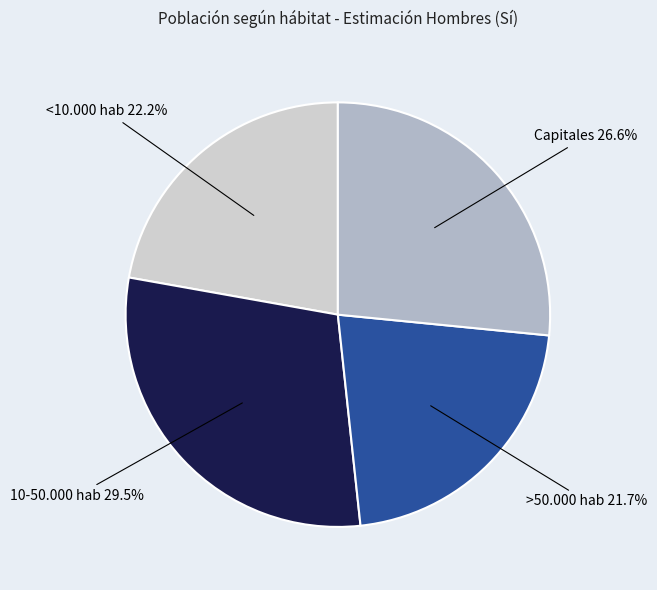

To the nearest percent, what percentage of the pie is >50.000 hab?

22%